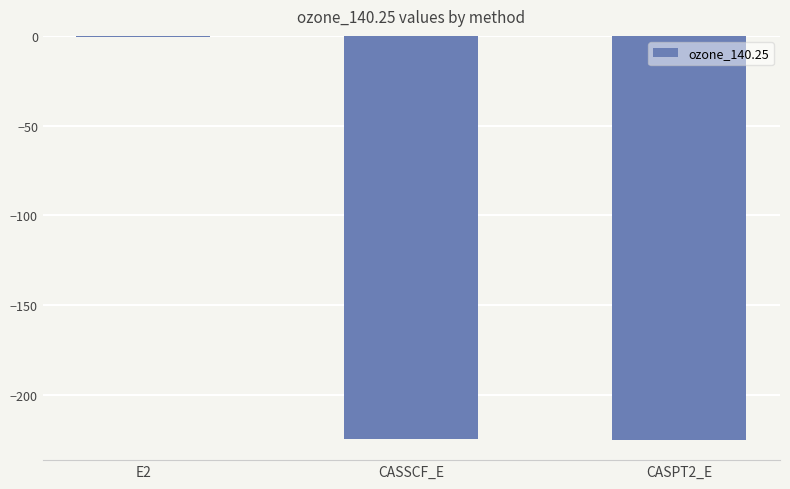

How many series are shown in this chart?

1